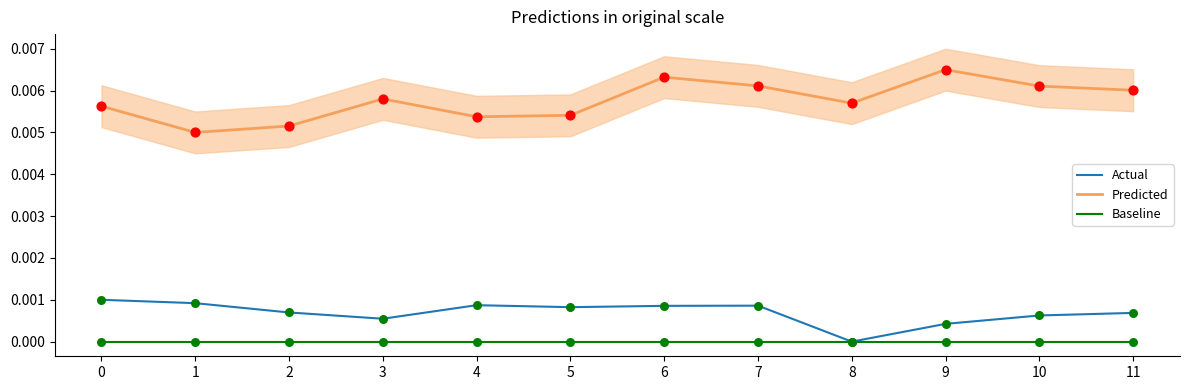

Which series reaches the maximum Y coordinate?

Predicted